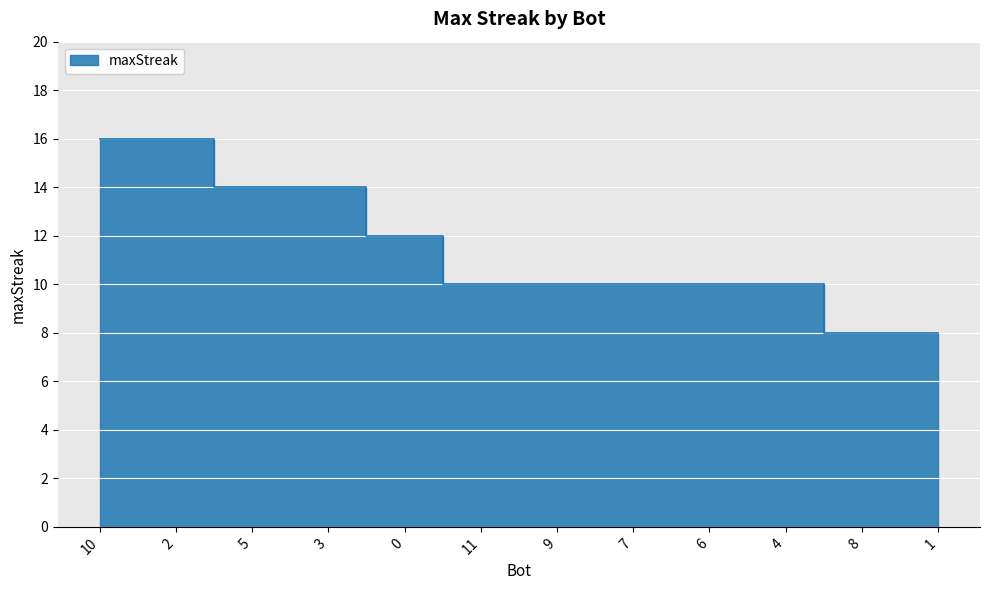

Reading right to left, list all the values displayed in this chart.

8	8	10	10	10	10	10	12	14	14	16	16